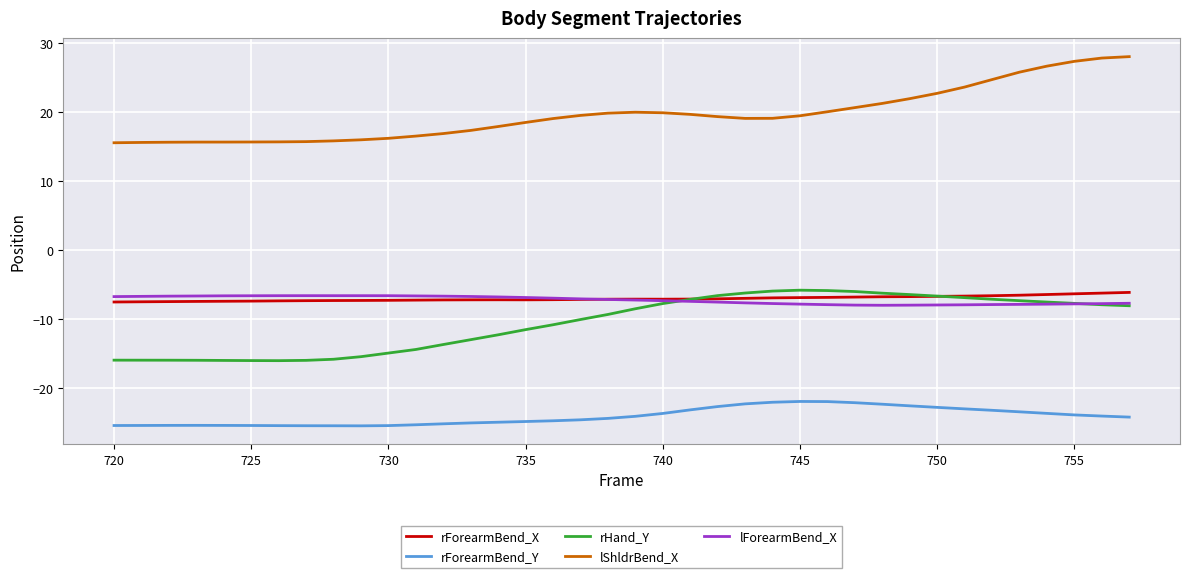

True or false: rHand_Y and lShldrBend_X cross at least once.

False